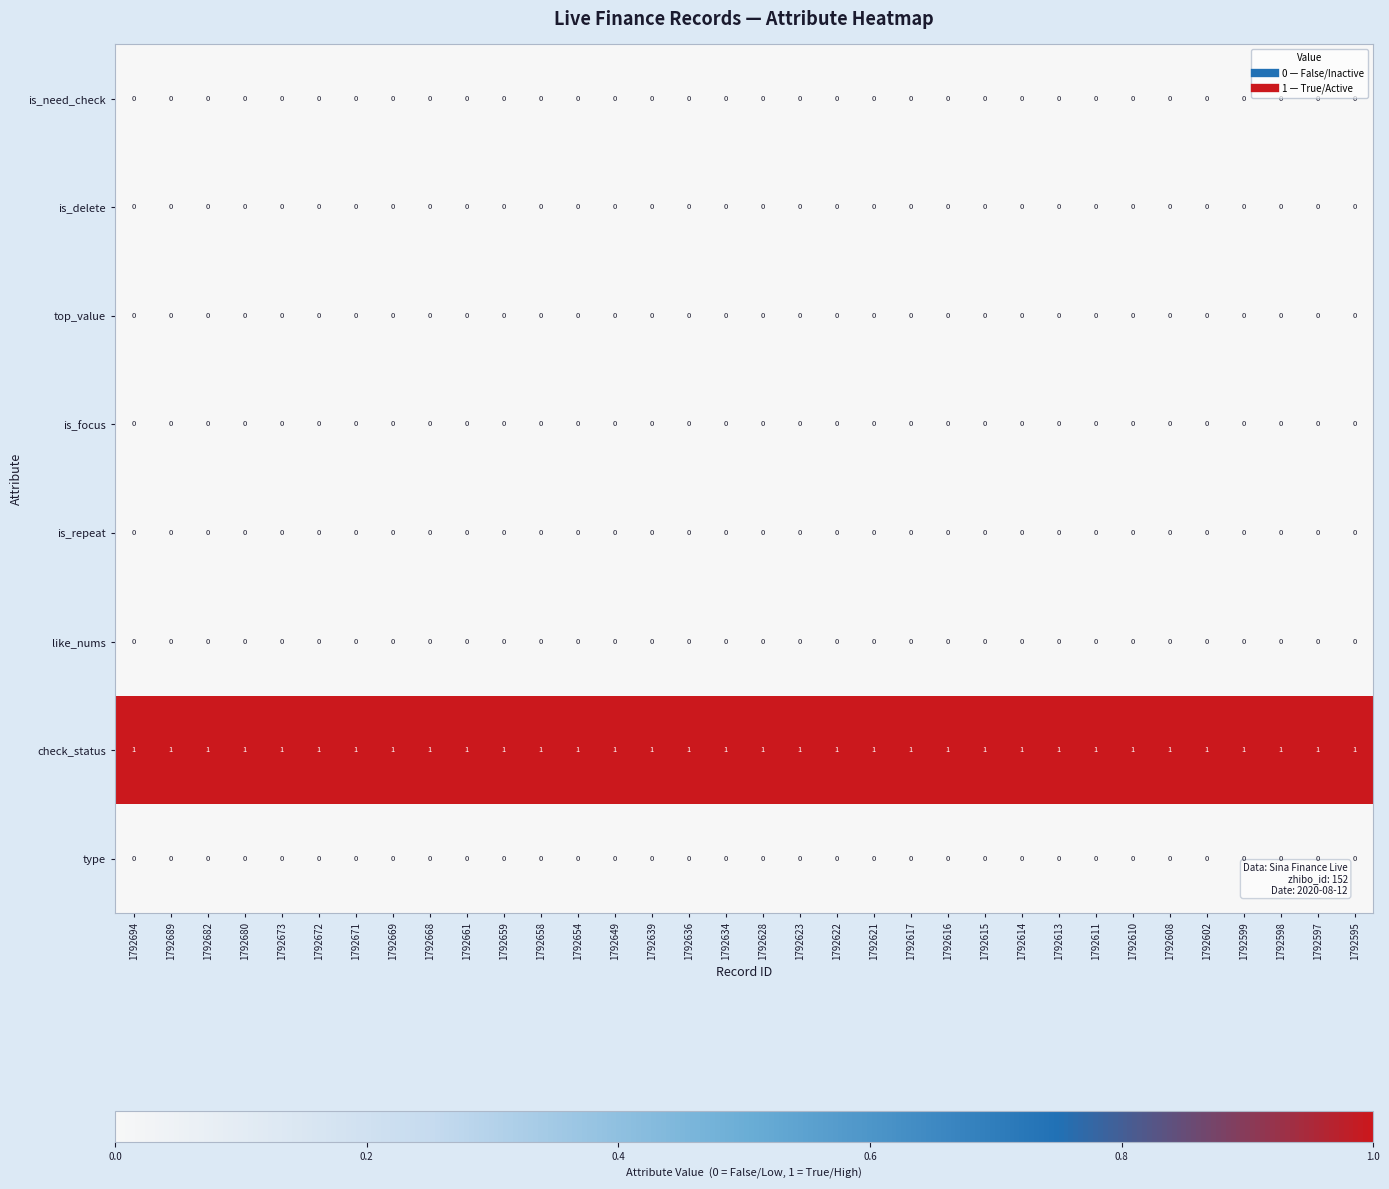

At how many categories does at least one series exceed 0?

34